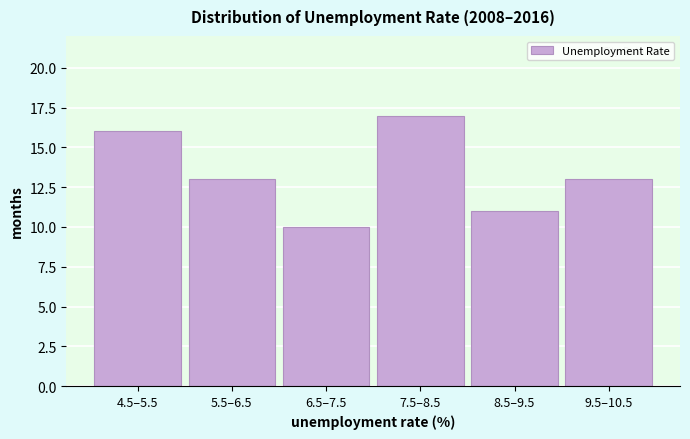

Reading left to right, what are all the values shown in this chart?

16	13	10	17	11	13